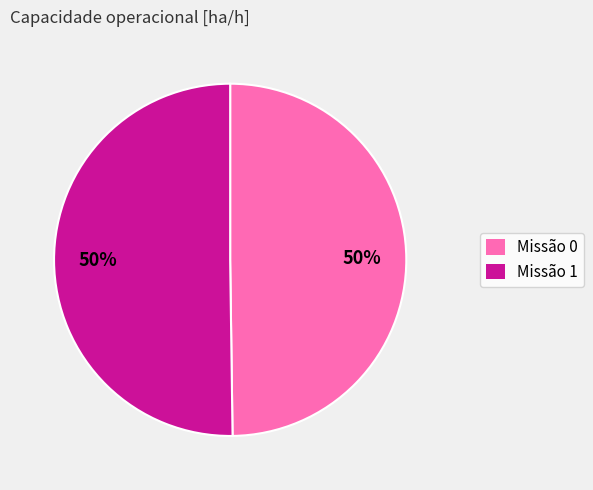

To the nearest percent, what is the average slice percentage?

50%